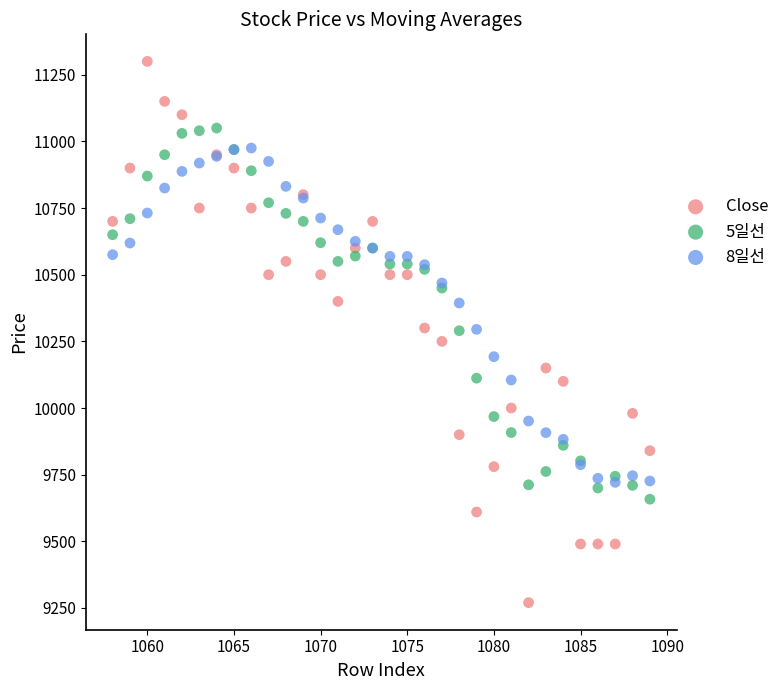

Which series has the largest Y range (max minus min)?

Close